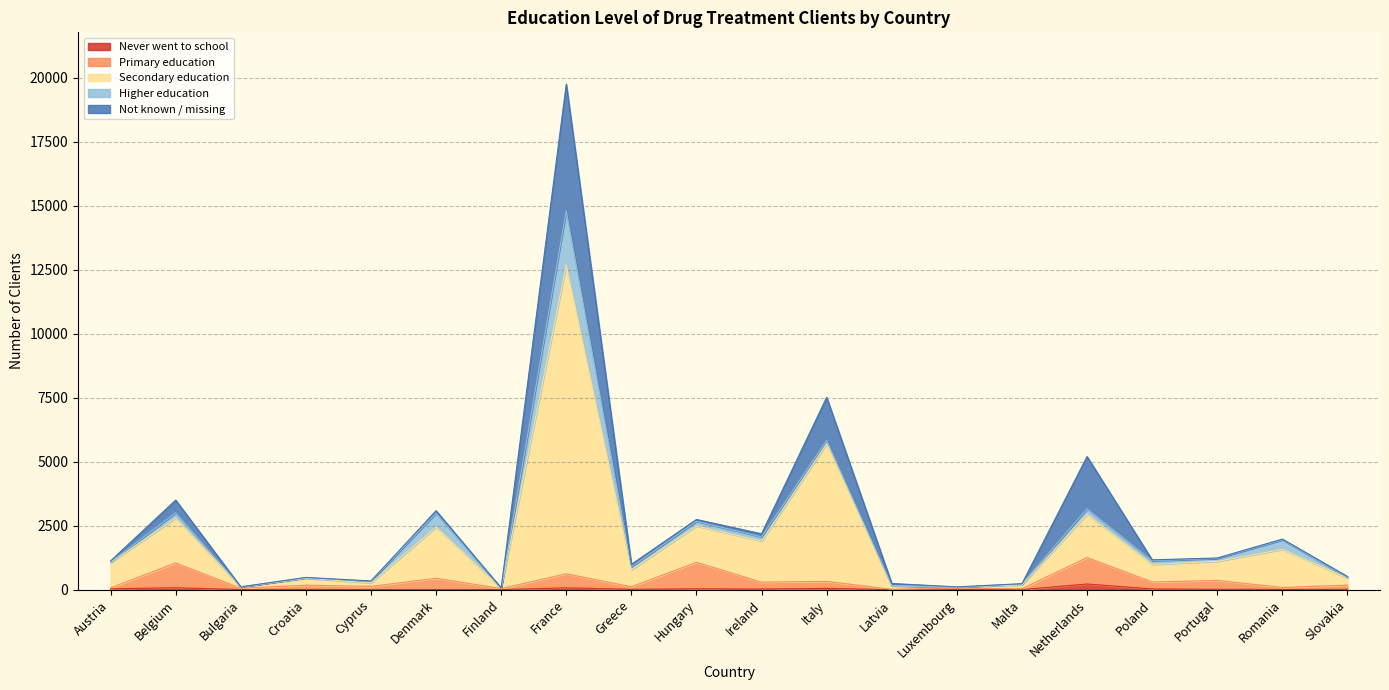

What is the greatest value displayed?

14817